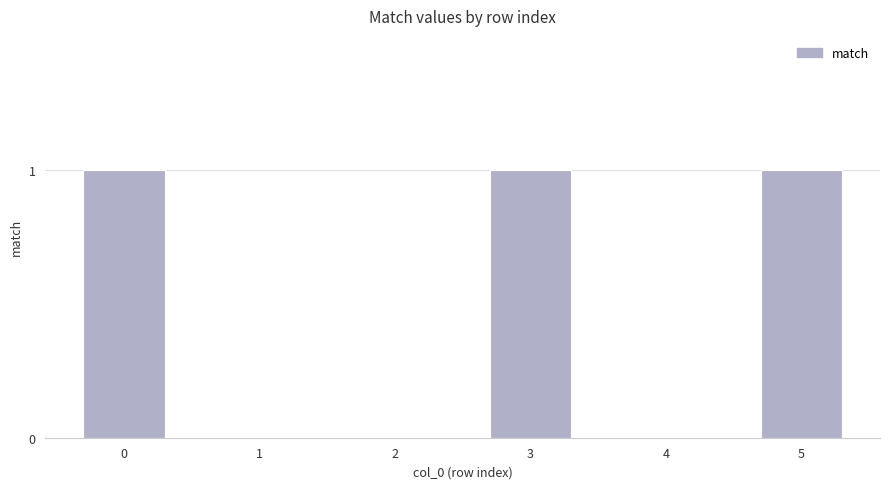

Reading left to right, extract all data points from this chart.

0=1	1=0	2=0	3=1	4=0	5=1